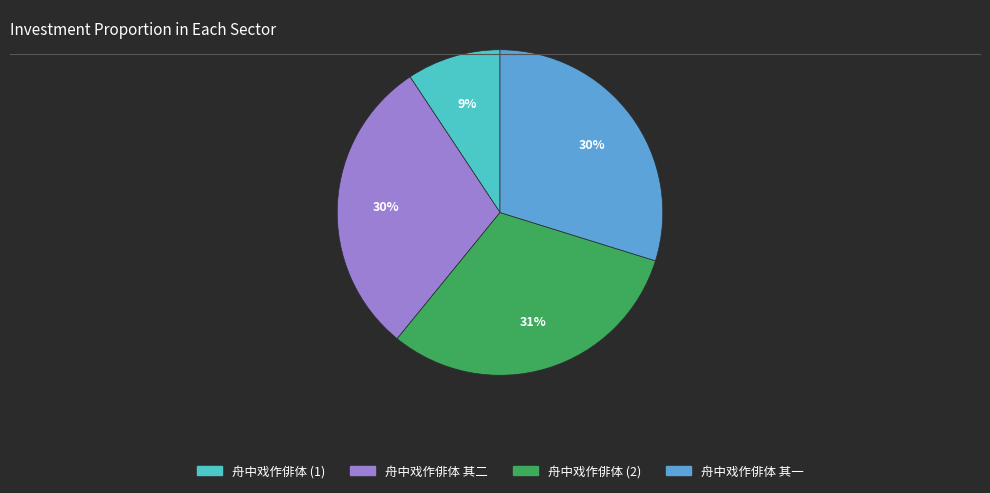

To the nearest percent, what is the average slice percentage?

25%